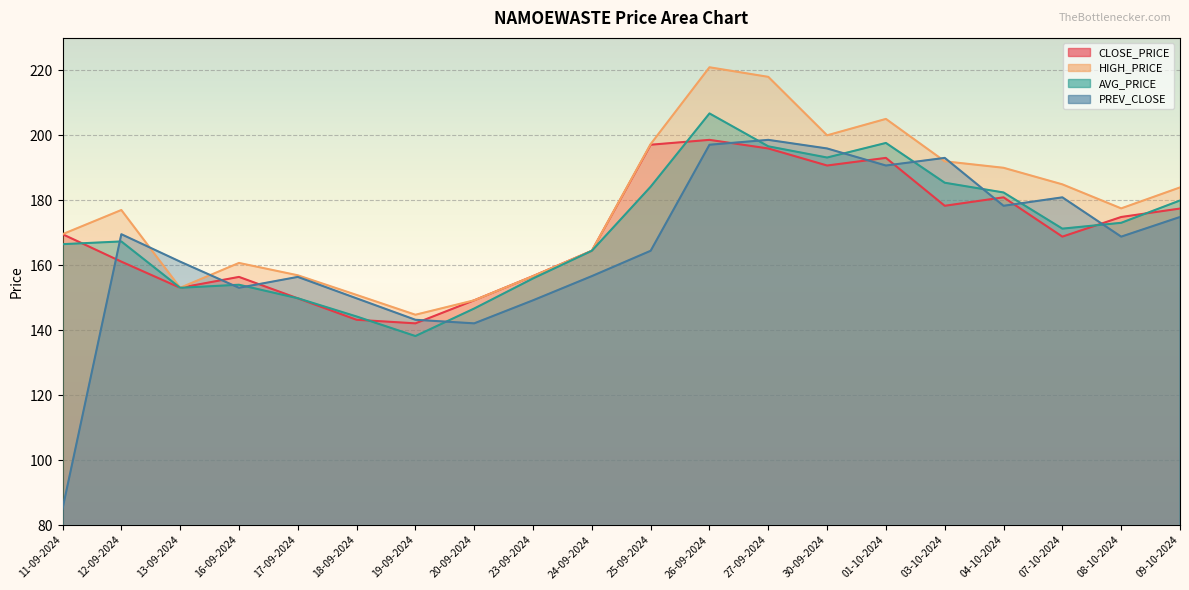

Is the value of PREV_CLOSE at 09-10-2024 greater than the value of CLOSE_PRICE at 26-09-2024?

No